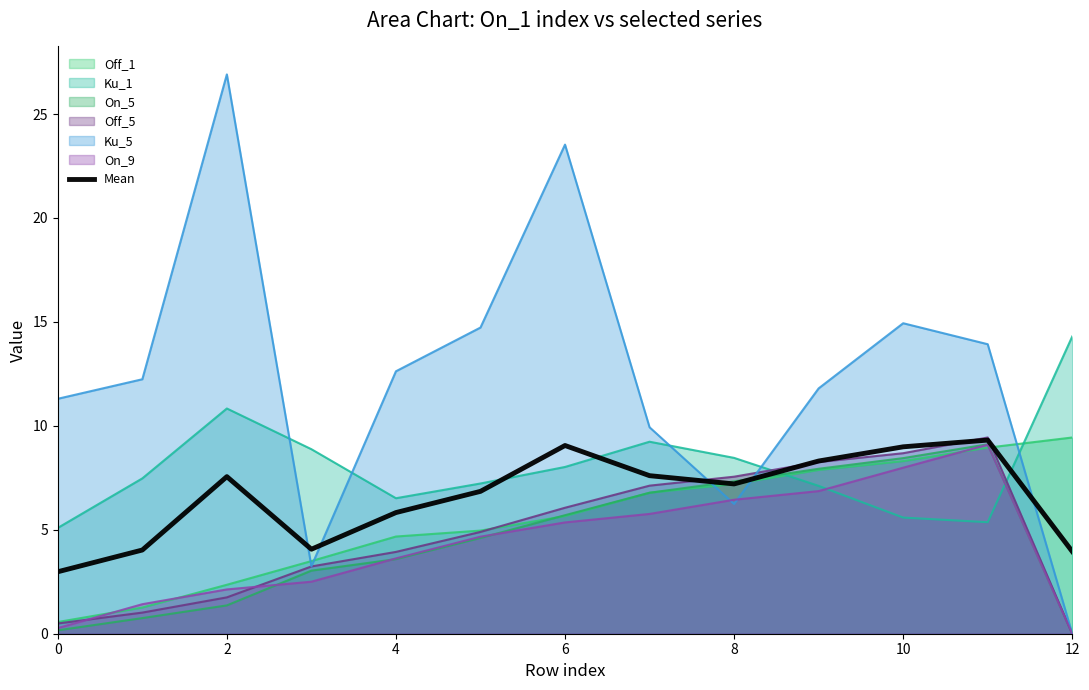

Reading left to right, list all the values displayed in this chart.

3.0	4.0	7.6	4.1	5.8	6.8	9.1	7.6	7.2	8.3	9.0	9.3	4.0